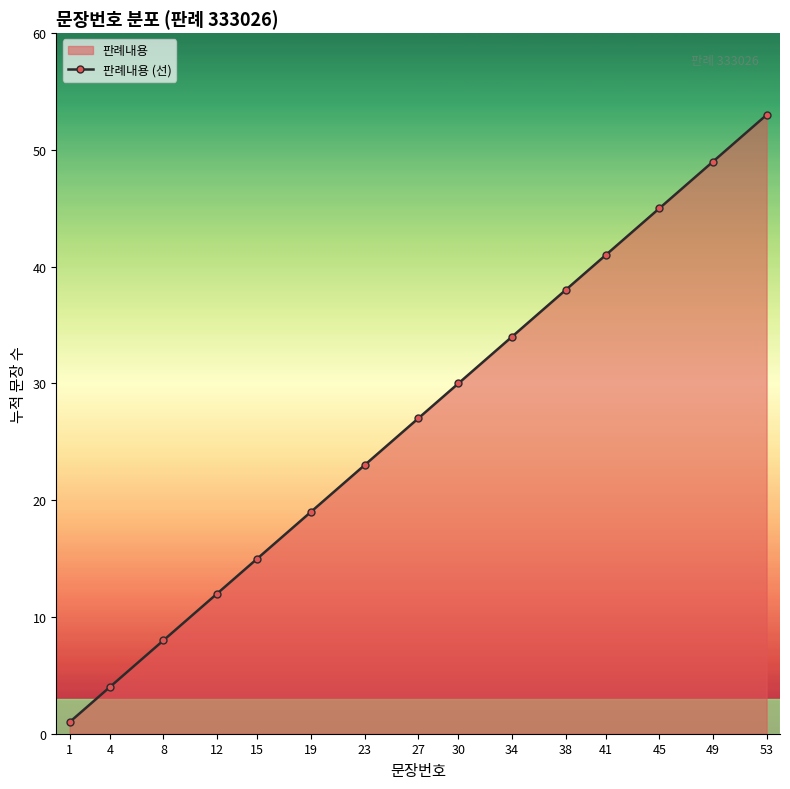

True or false: the data shows 6 at 27.

False